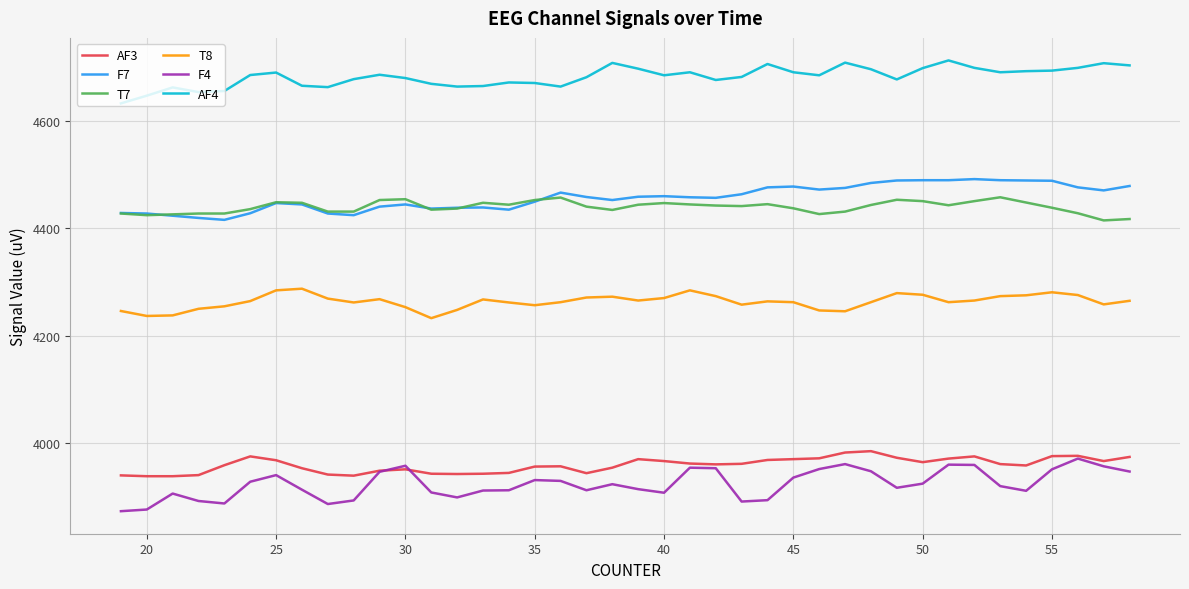

True or false: T8 and F4 cross at least once.

False